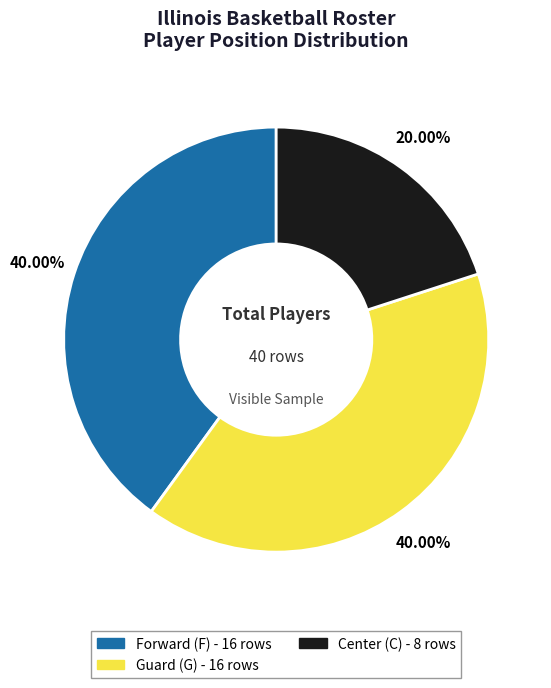

Is there a majority slice in this chart?

No